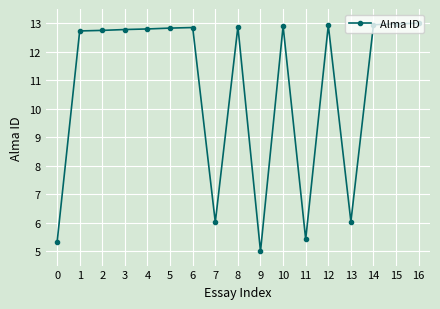

Is this an area chart (filled region under the line)?

No